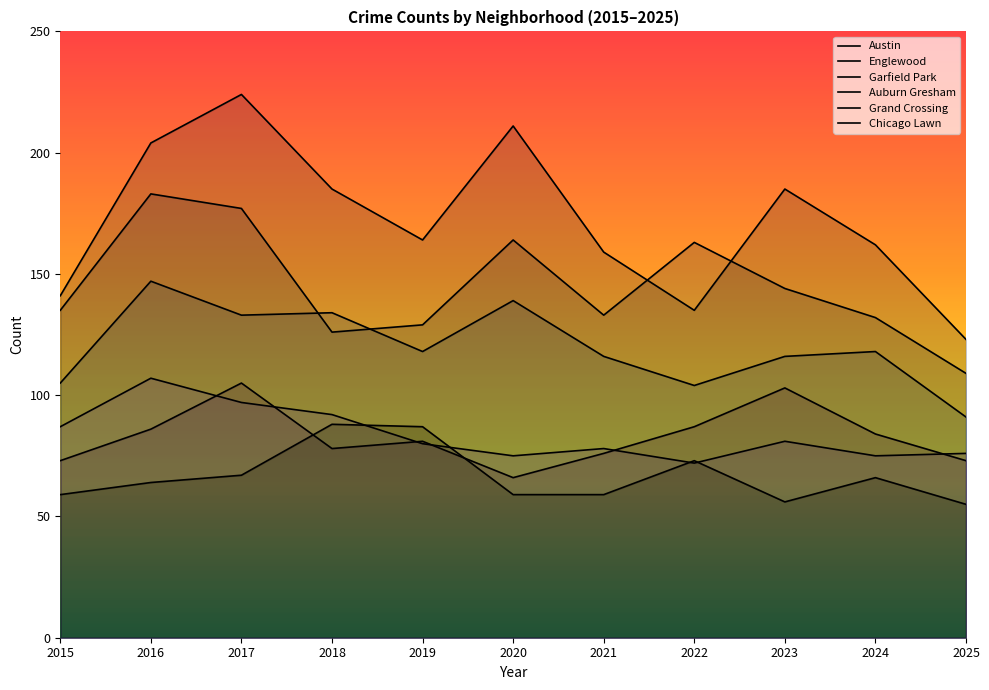

Rank the series at 2021 from lowest to highest value.

Chicago Lawn, Grand Crossing, Auburn Gresham, Garfield Park, Englewood, Austin